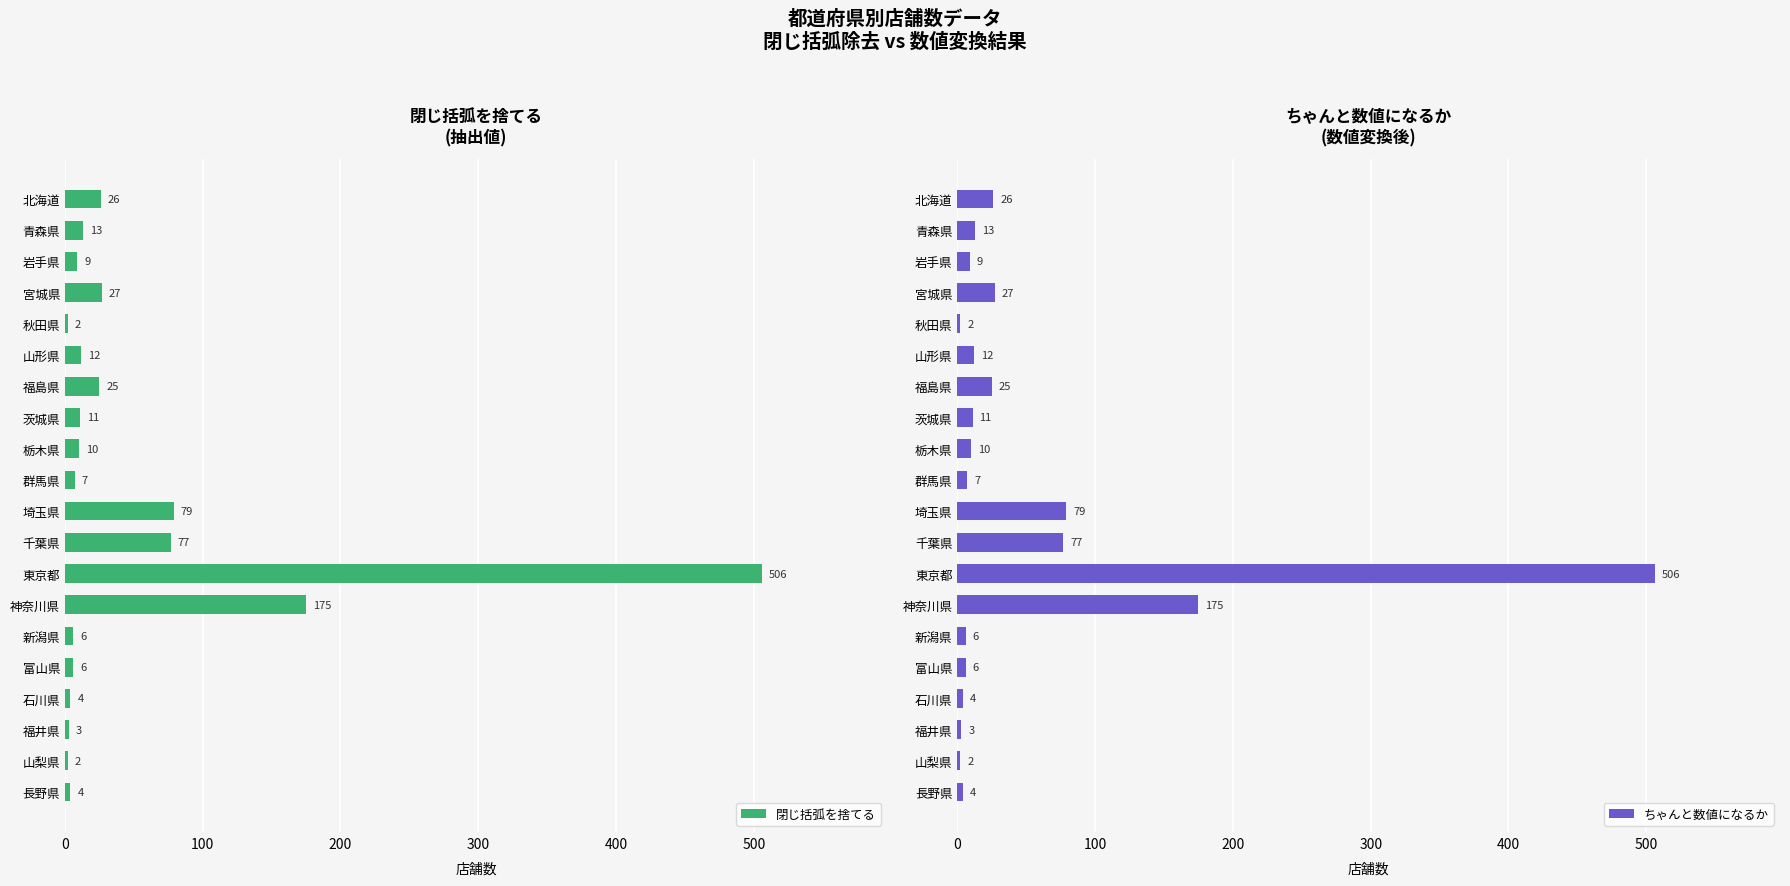

What is the difference between the second highest and second lowest values in the 閉じ括弧を捨てる series?

173